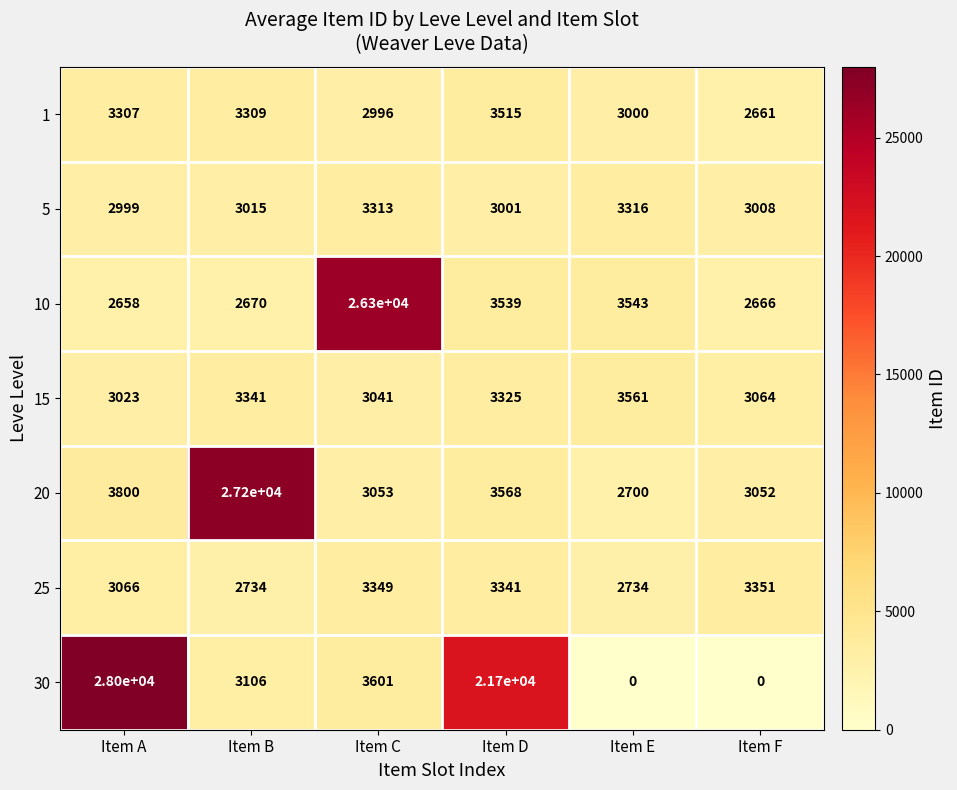

What is the difference between the highest and lowest values at Item E?

3561